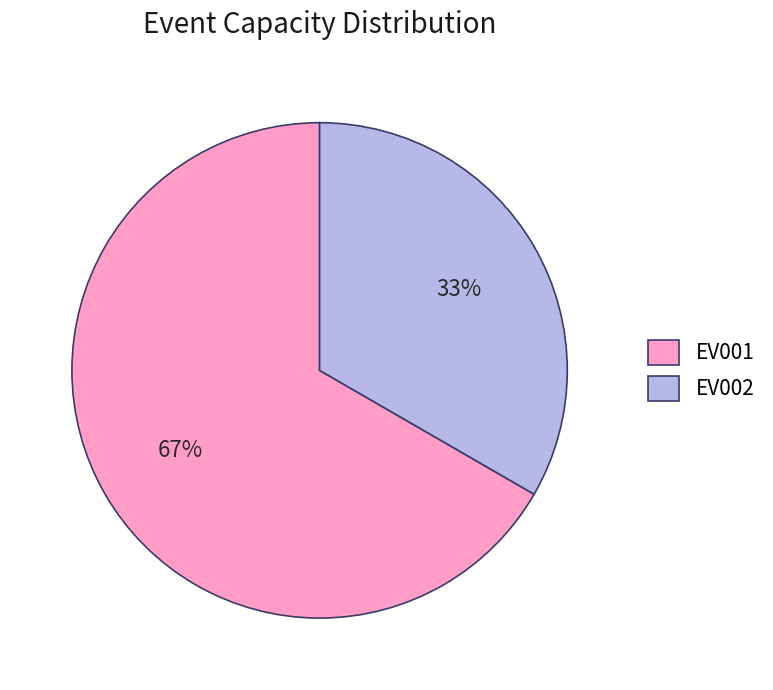

Approximately how many times larger is the value at EV002 compared to EV001?

0.5